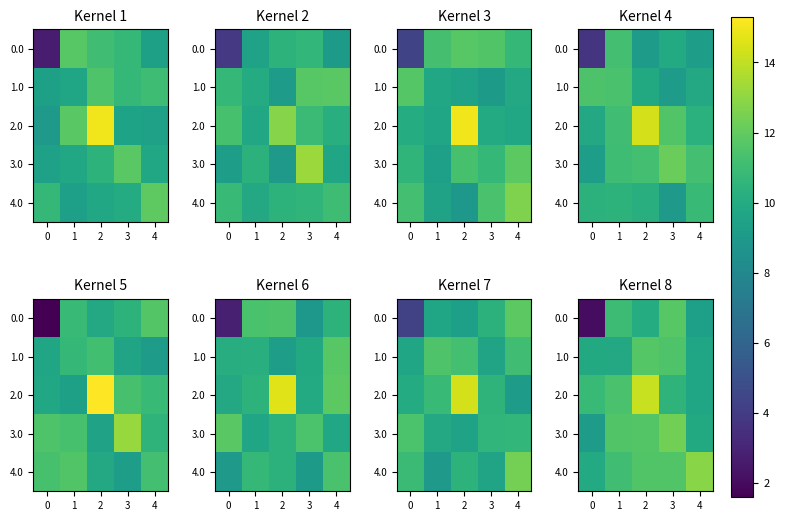

What is the average value of the 3.0 series?

10.9